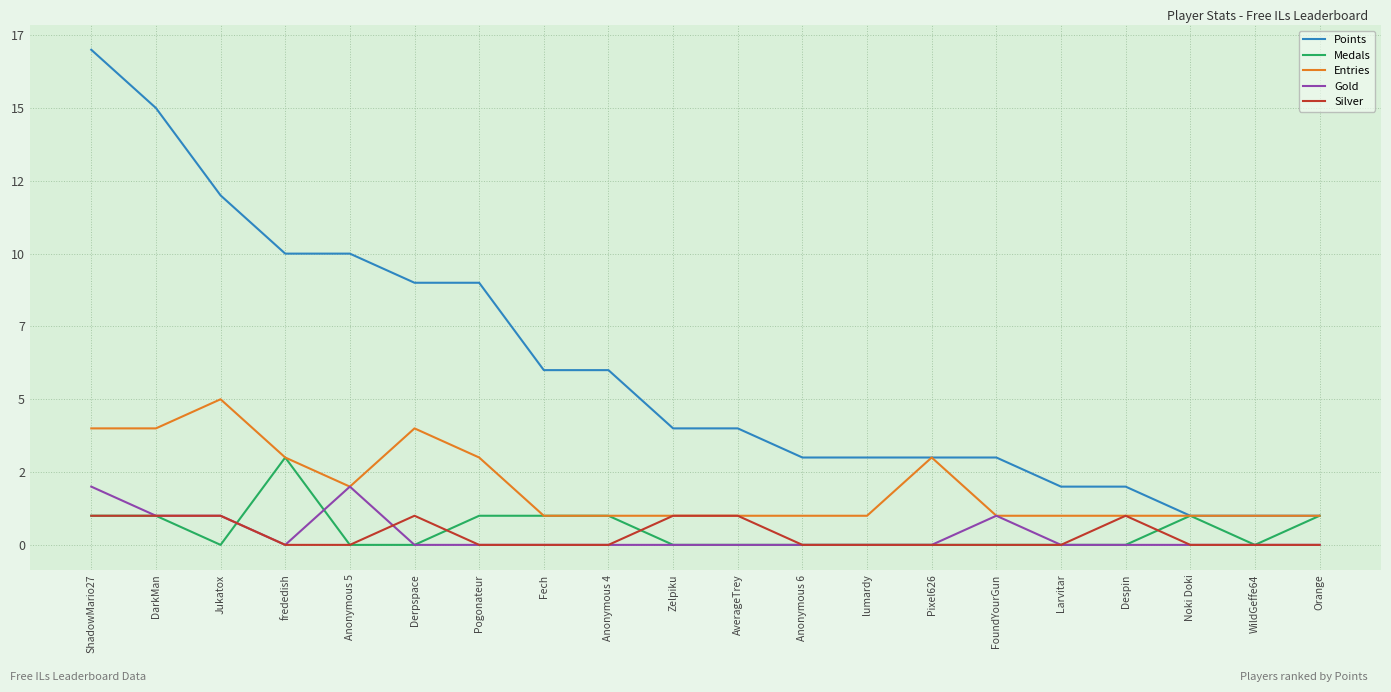

Where is Silver nearest to the value 0?

frededish